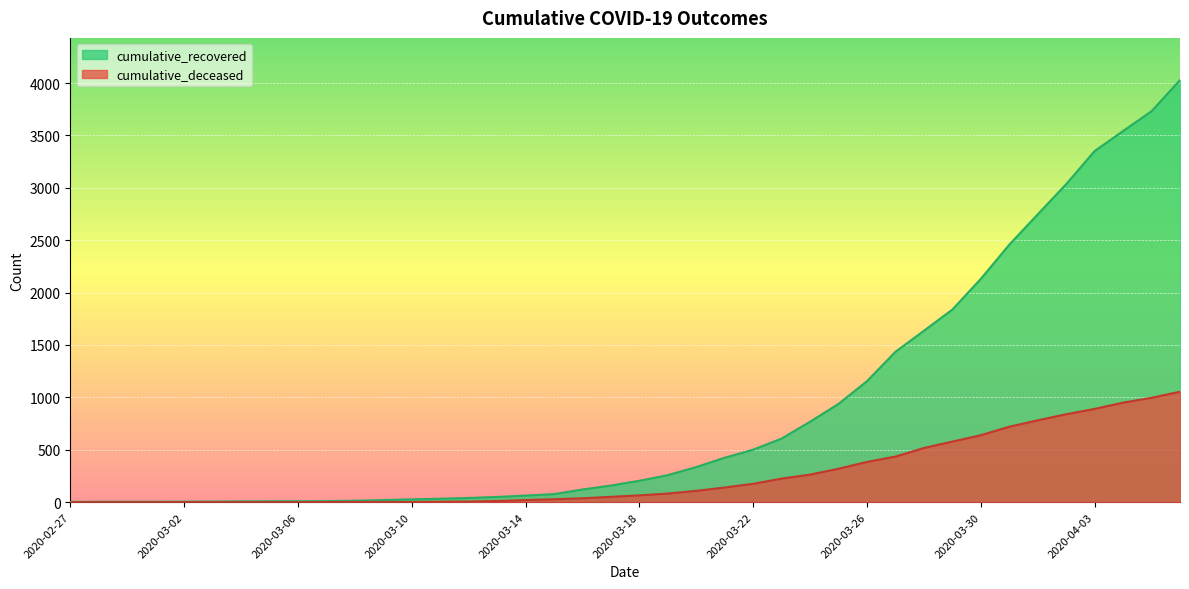

What is the label of the 40th point from the right?

2020-02-27